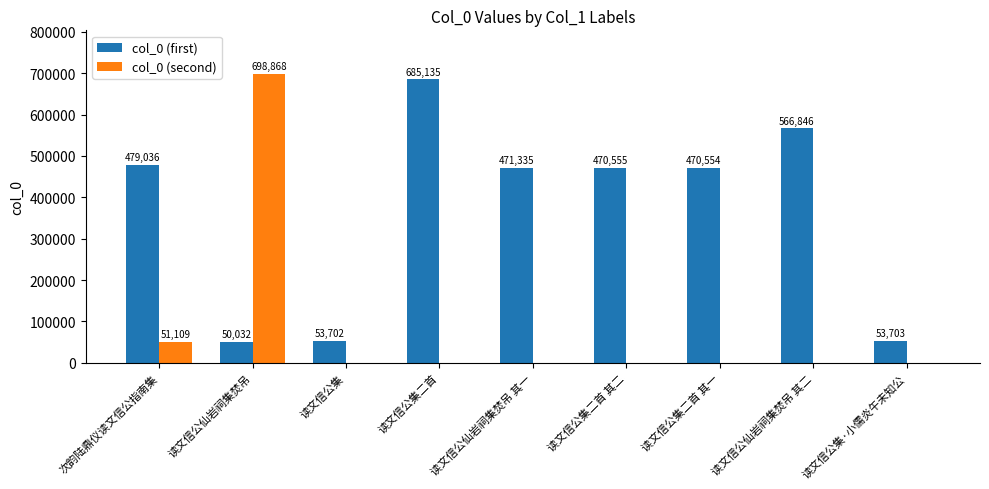

Are the bars grouped side by side (vs. stacked)?

Yes